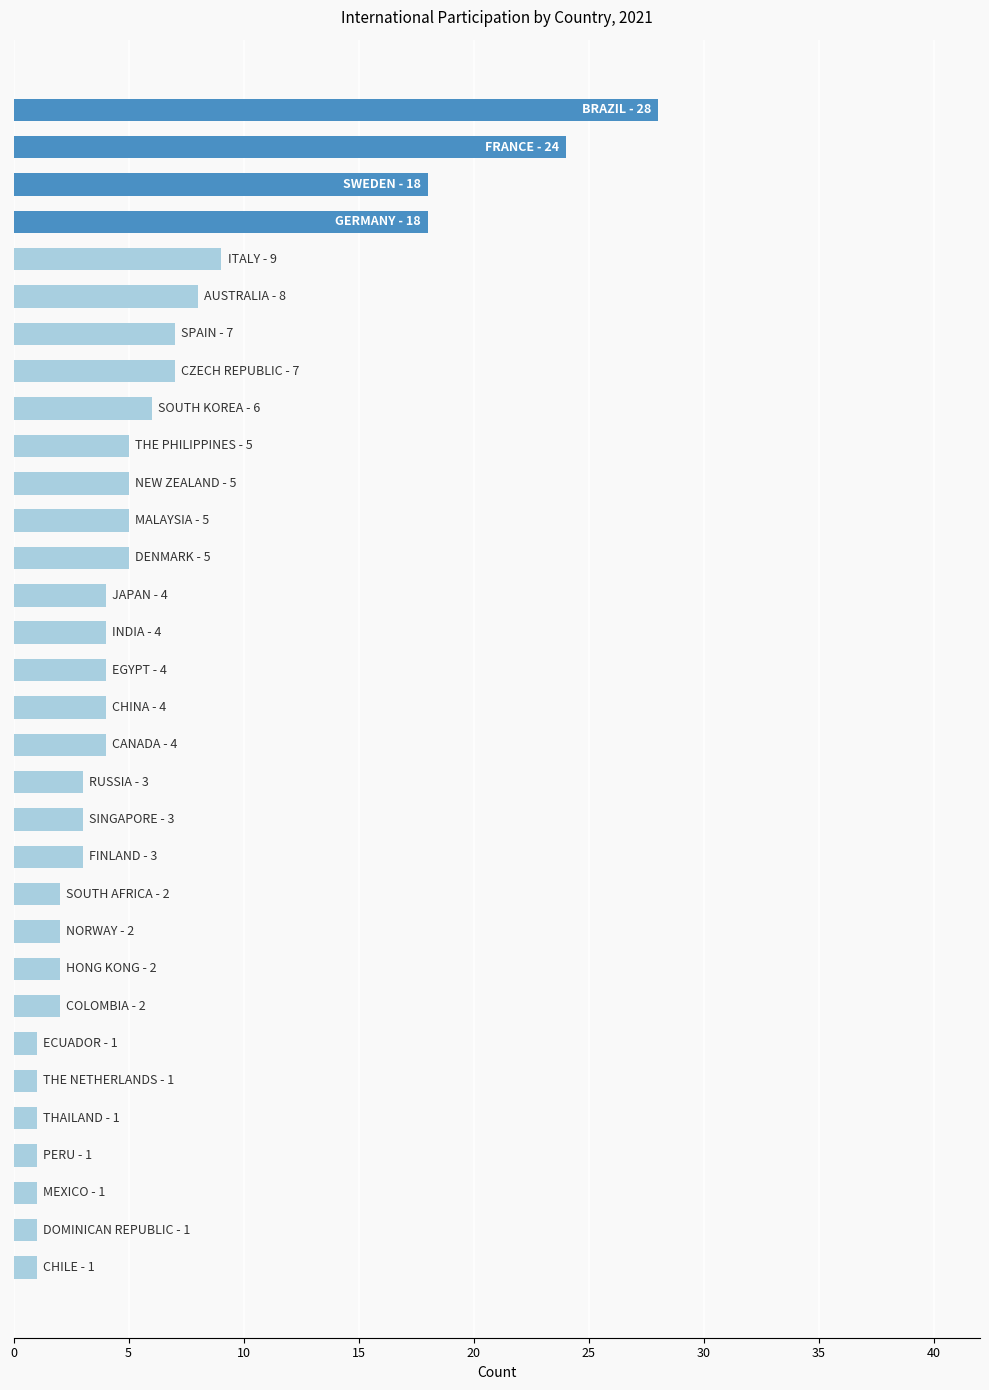

What is the difference between the maximum and minimum values?

27